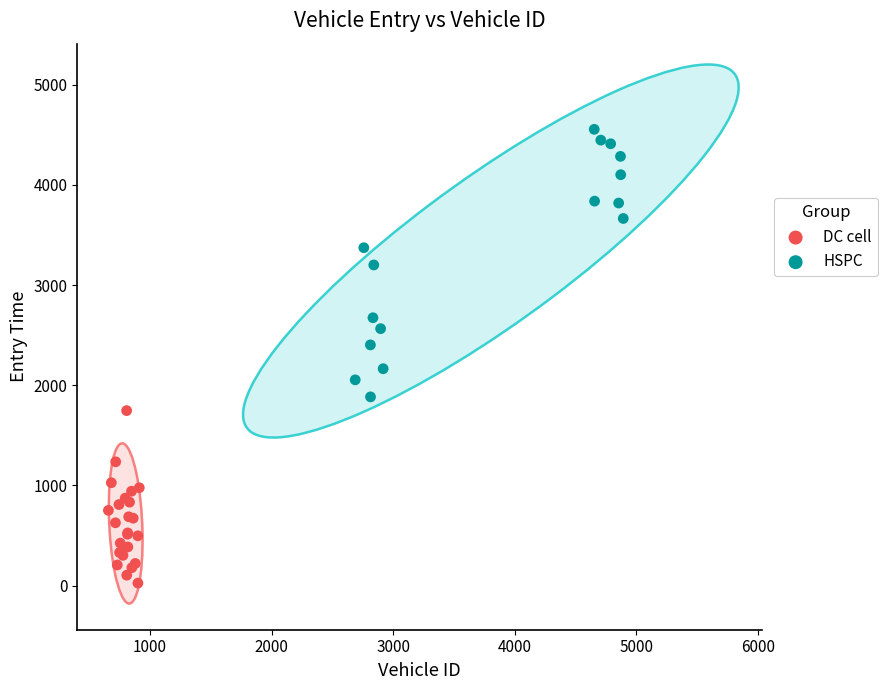

Which series contains the lowest Y value?

DC cell